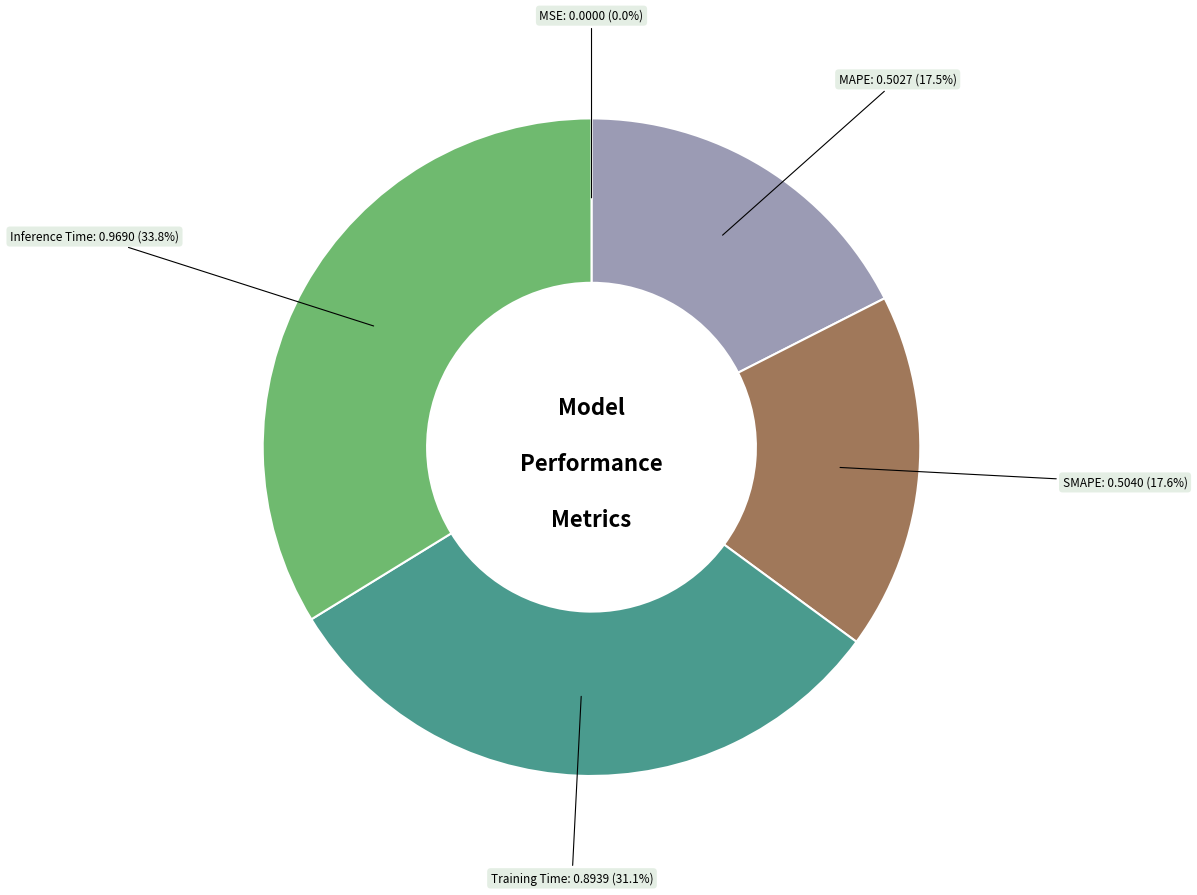

Does any single category account for the majority?

No